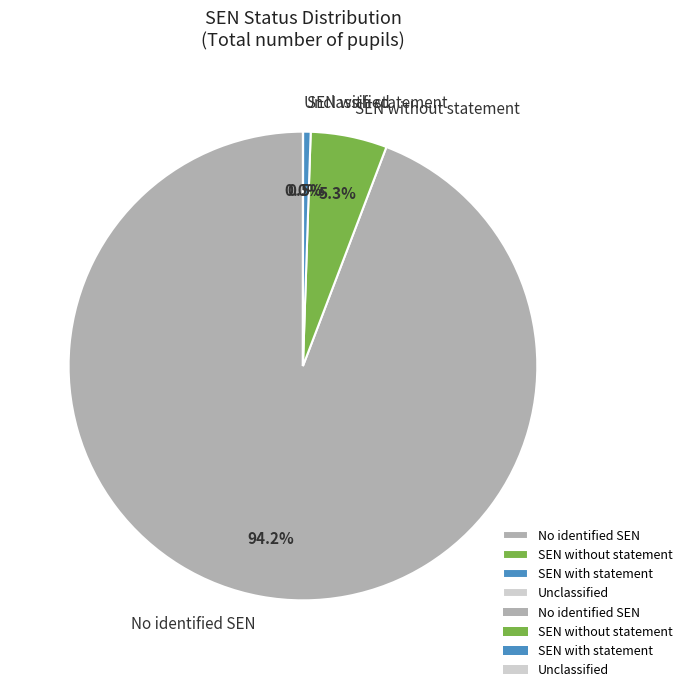

Does No identified SEN represent more than half of the total?

Yes